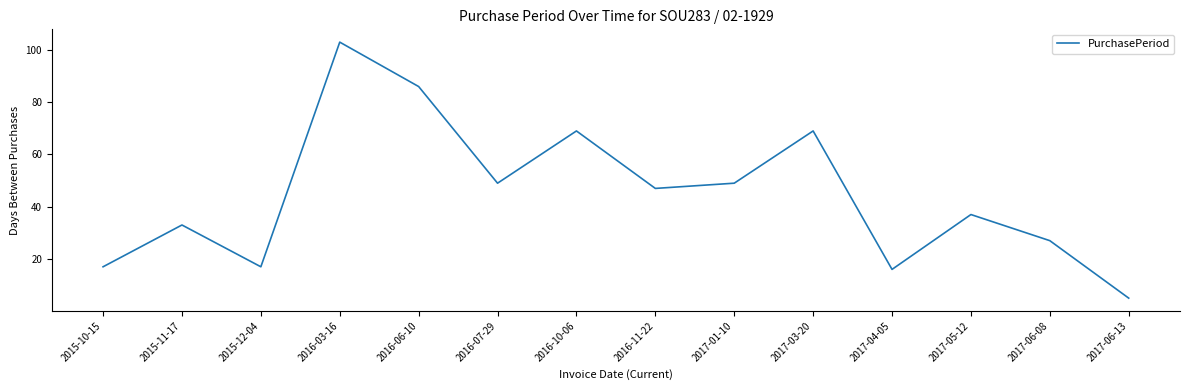

Reading left to right, list all the values displayed in this chart.

2015-10-15=17	2015-11-17=33	2015-12-04=17	2016-03-16=103	2016-06-10=86	2016-07-29=49	2016-10-06=69	2016-11-22=47	2017-01-10=49	2017-03-20=69	2017-04-05=16	2017-05-12=37	2017-06-08=27	2017-06-13=5